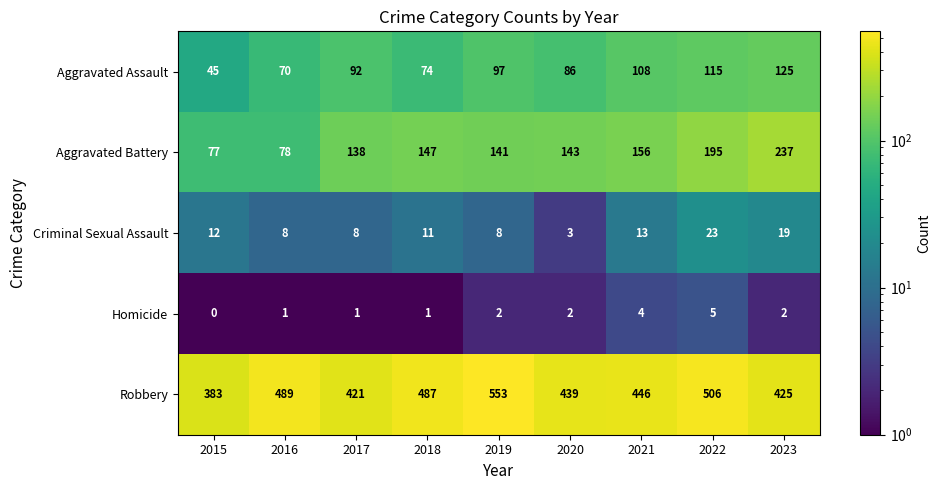

The value of Aggravated Assault at 2020 is 121. True or false?

False